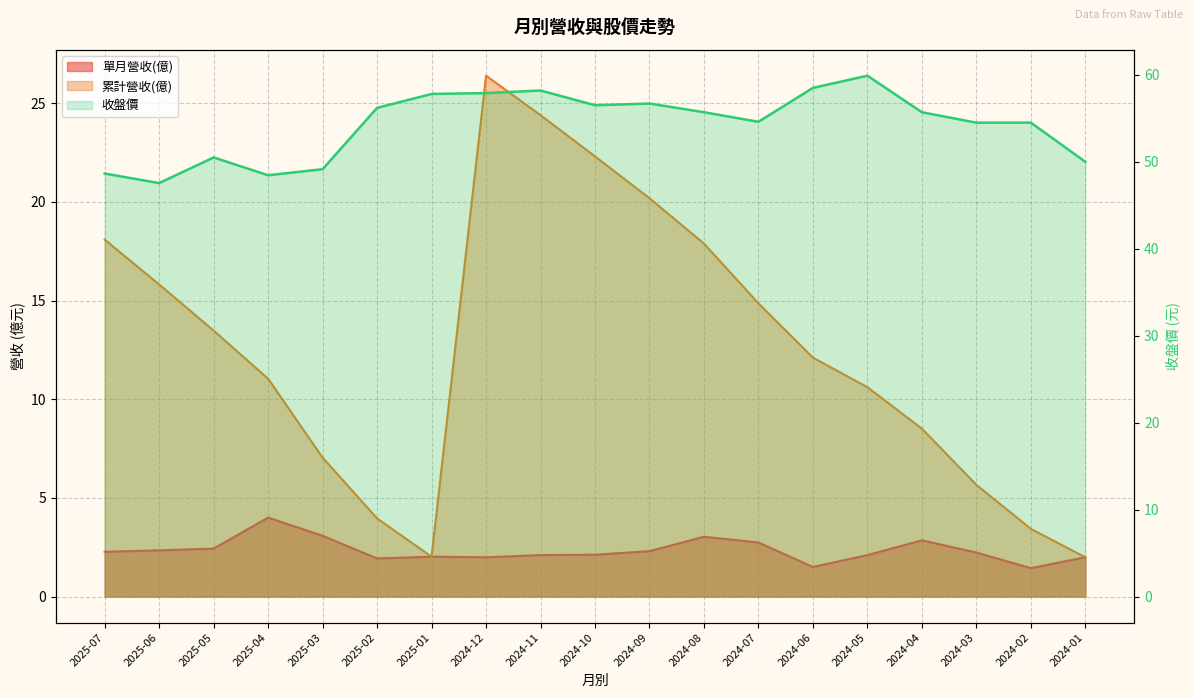

Rank the series by their average value, from highest to lowest.

收盤價, 累計營收(億), 單月營收(億)